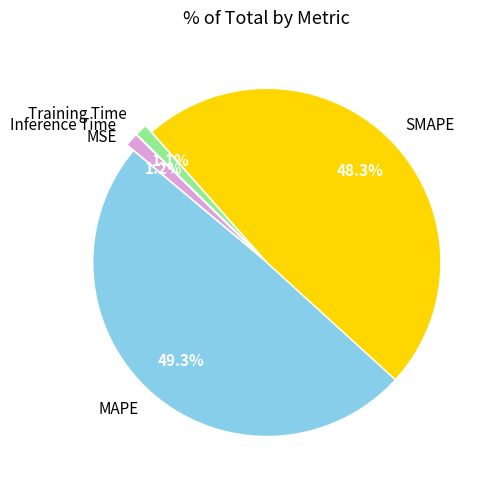

What is the largest slice in the pie chart?

MAPE